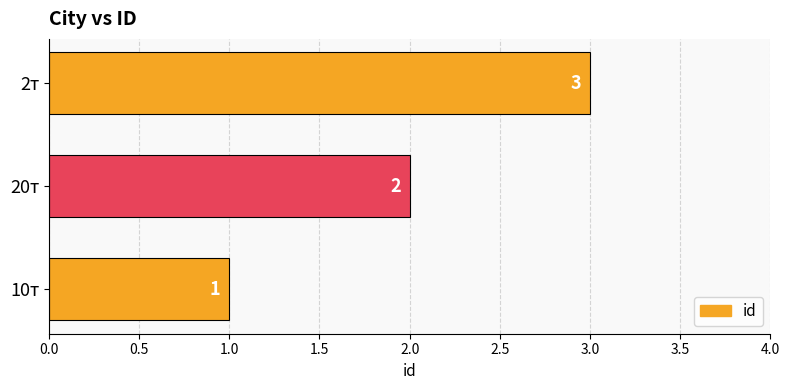

List the labels in order of value, smallest first.

10т, 20т, 2т